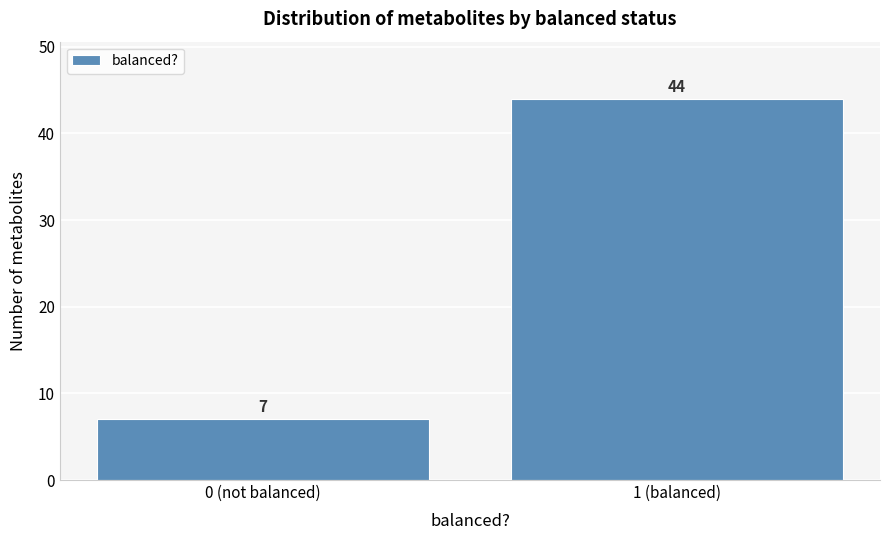

Reading left to right, list all the values displayed in this chart.

0 (not balanced)=7	1 (balanced)=44